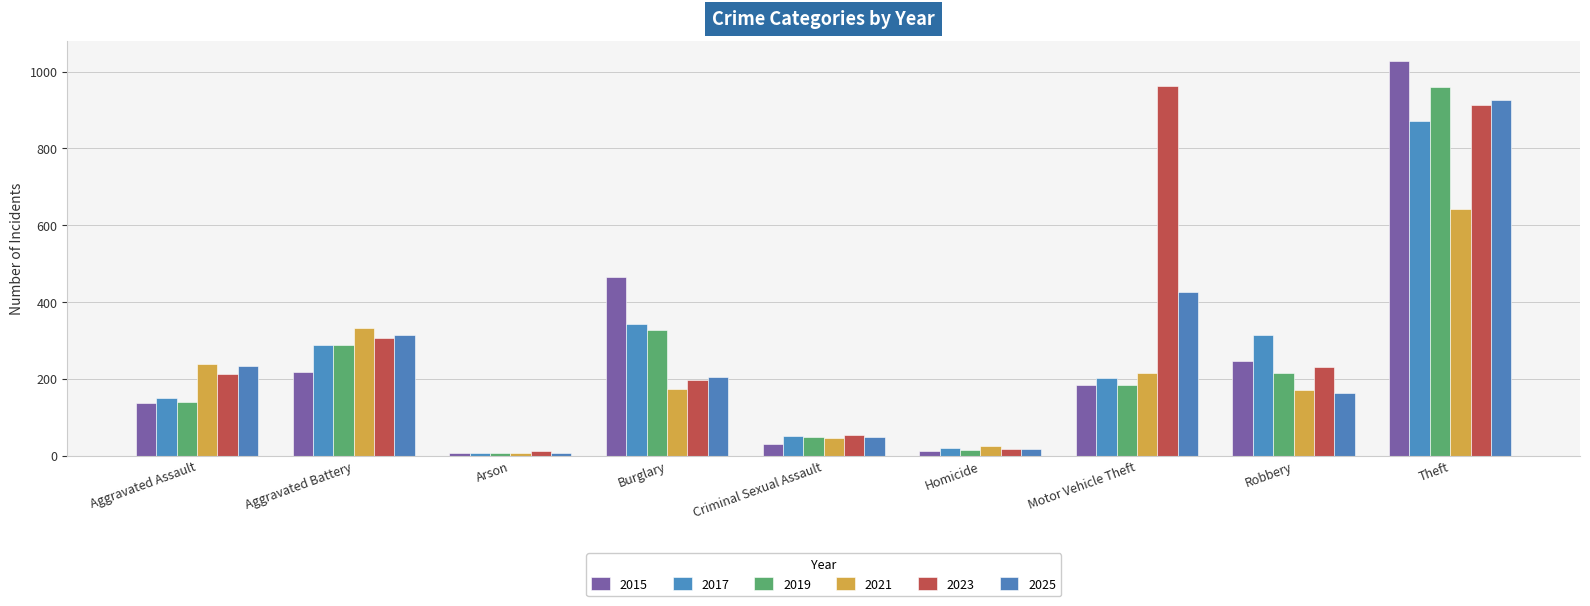

What is the minimum value shown in the chart?

6